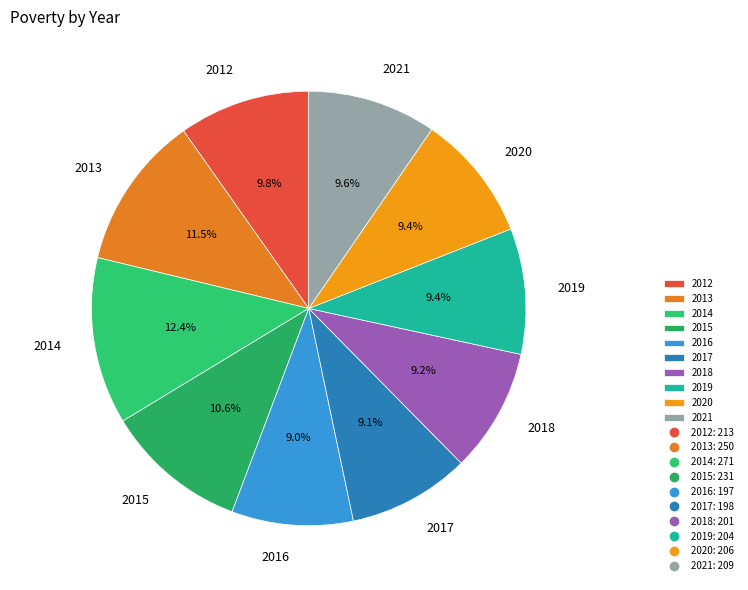

Count the number of slices in the pie.

10